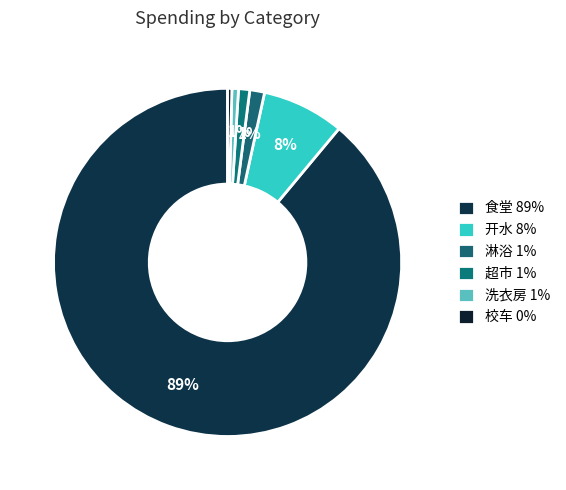

Which has a higher value, 超市 or 食堂?

食堂